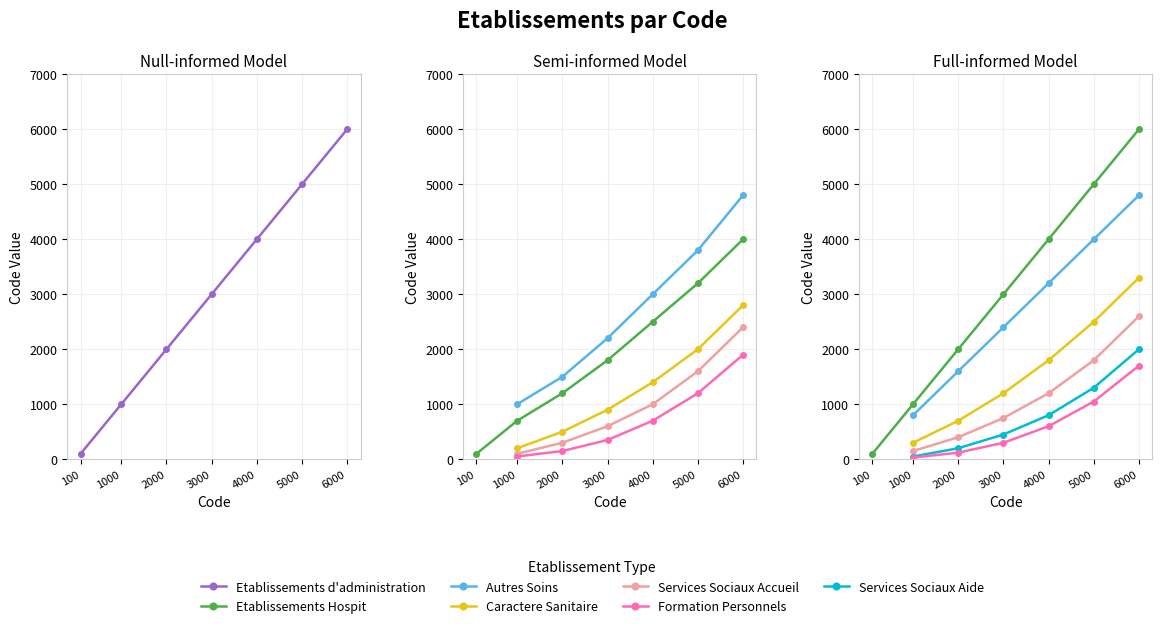

What is the difference between the maximum and minimum values?

5900